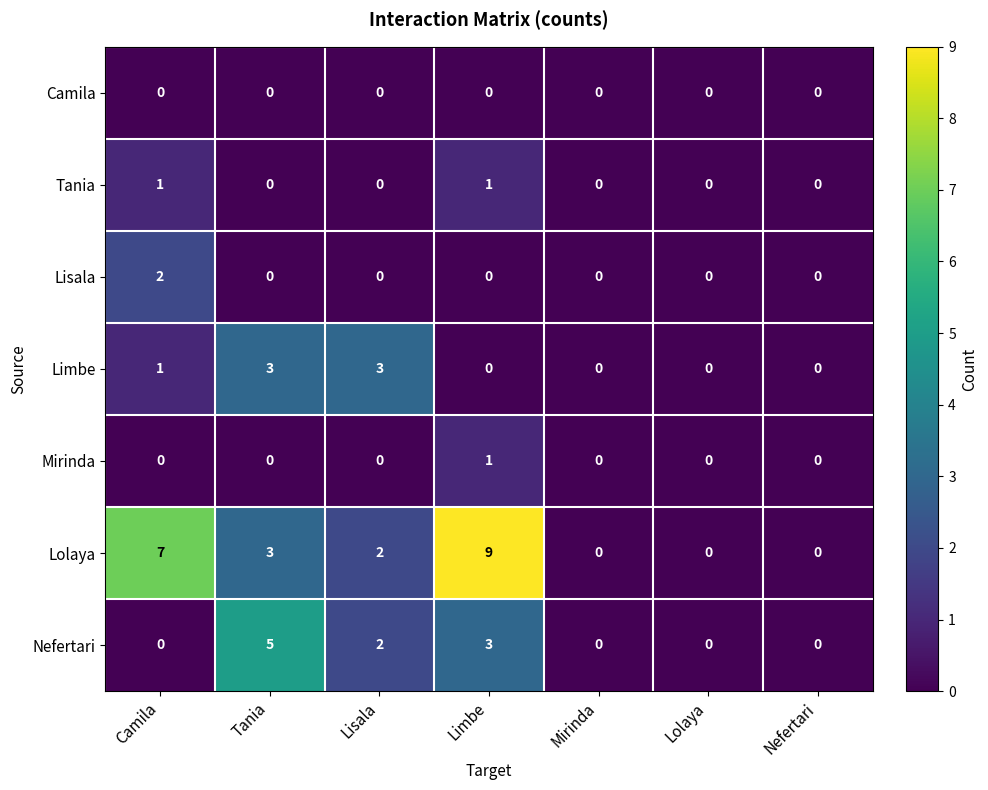

Which label corresponds to the largest value in the chart?

Limbe